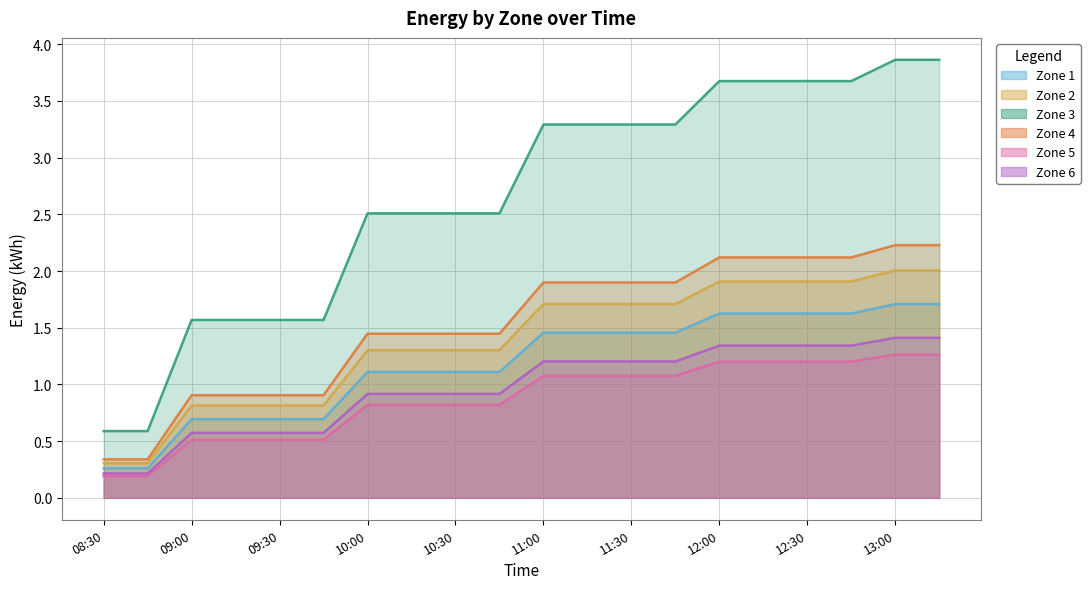

What are all the series names shown in the legend?

1, 2, 3, 4, 5, 6